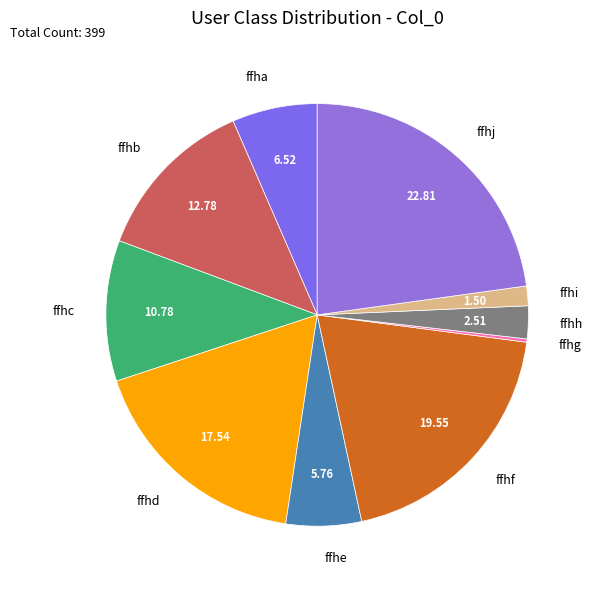

Is there a majority slice in this chart?

No